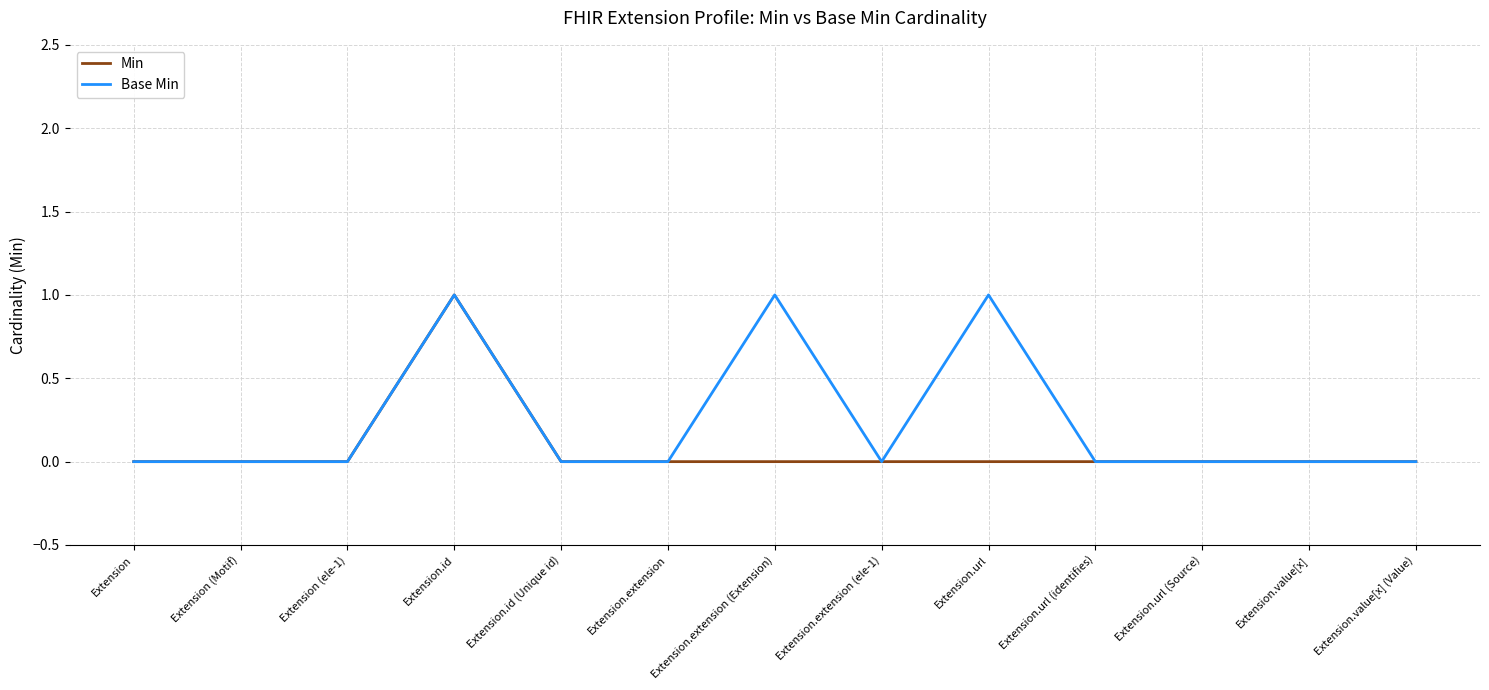

What position from the right is Extension.id?

10